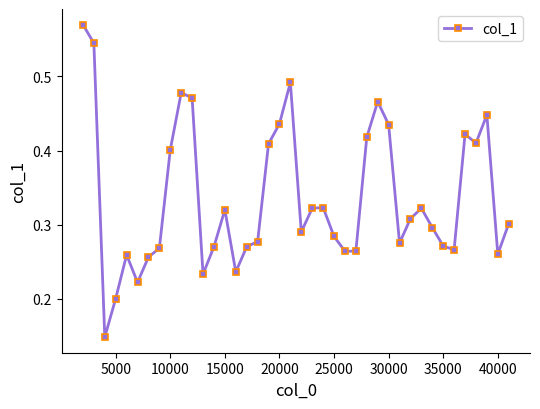

How many values are between 0 and 1?

40